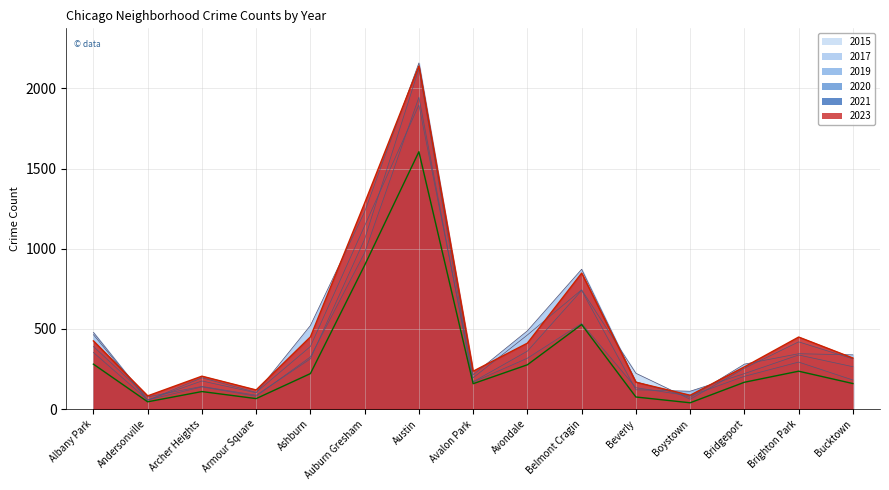

At Brighton Park, list the series in order from largest to smallest.

2023, 2015, 2017, 2019, 2020, 2021